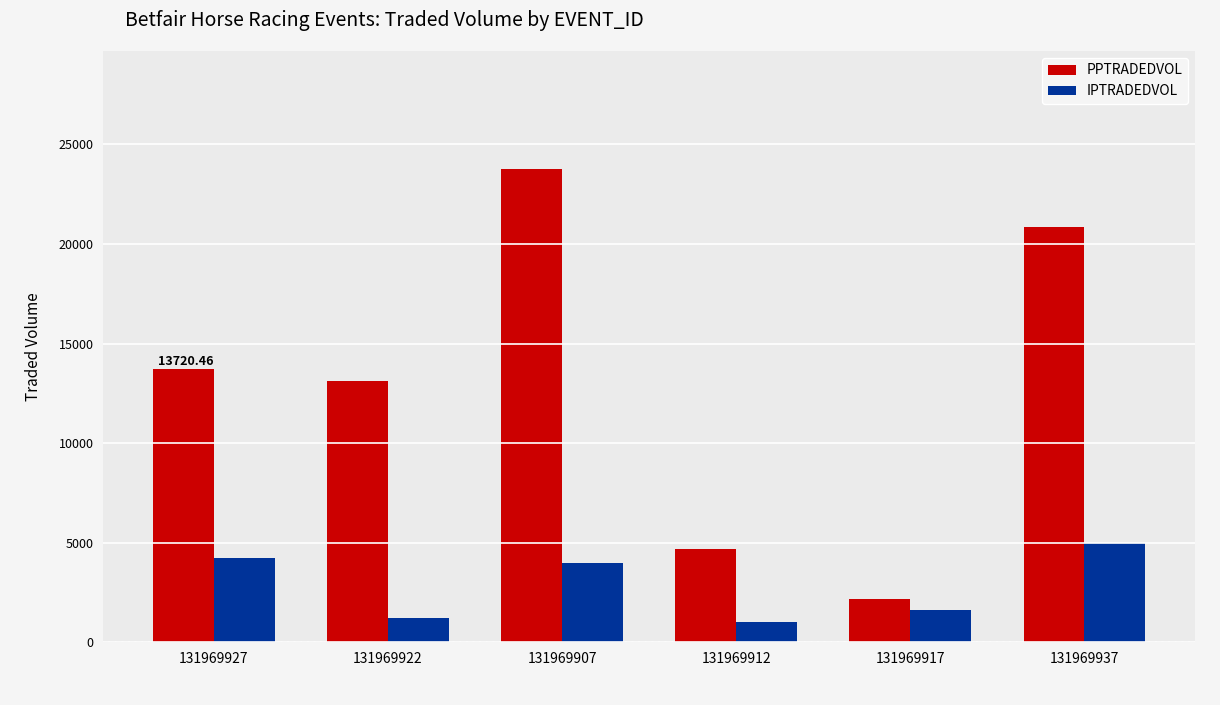

What is the sum of the PPTRADEDVOL values at 131969912 and 131969922?

17827.1